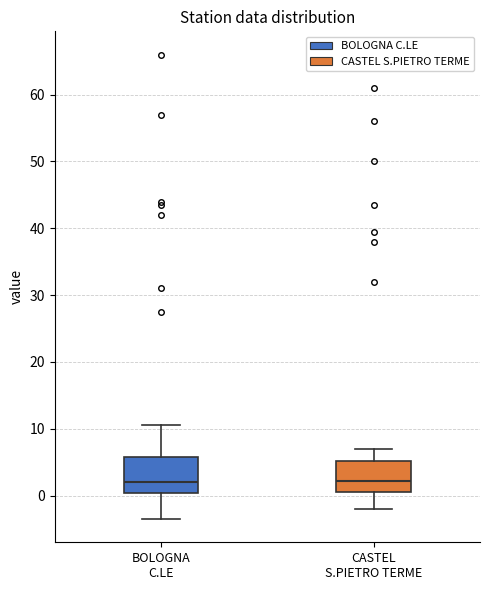

Where does the lower whisker of the box for CASTEL S.PIETRO TERME end on the y-axis? The values are not printed on the chart, so give them approximately, as read against the axis.

-2